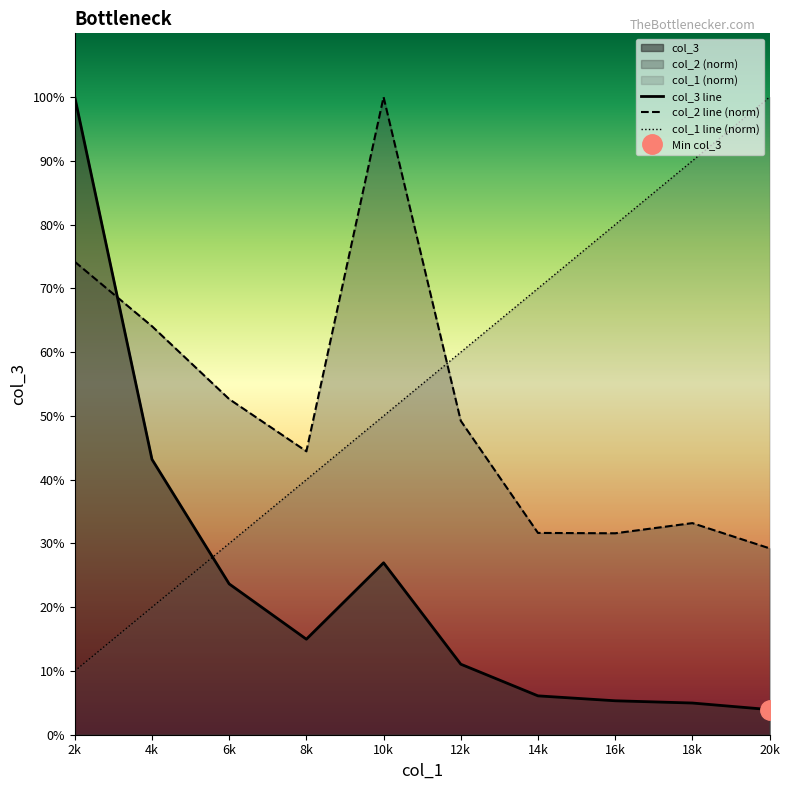

What is the smallest value displayed?

2.7